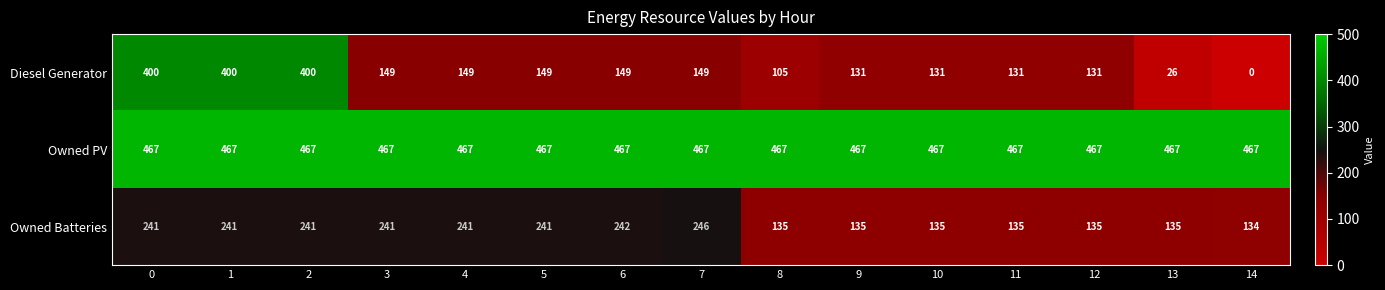

Rank the series by their maximum value, from lowest to highest.

Owned Batteries, Diesel Generator, Owned PV